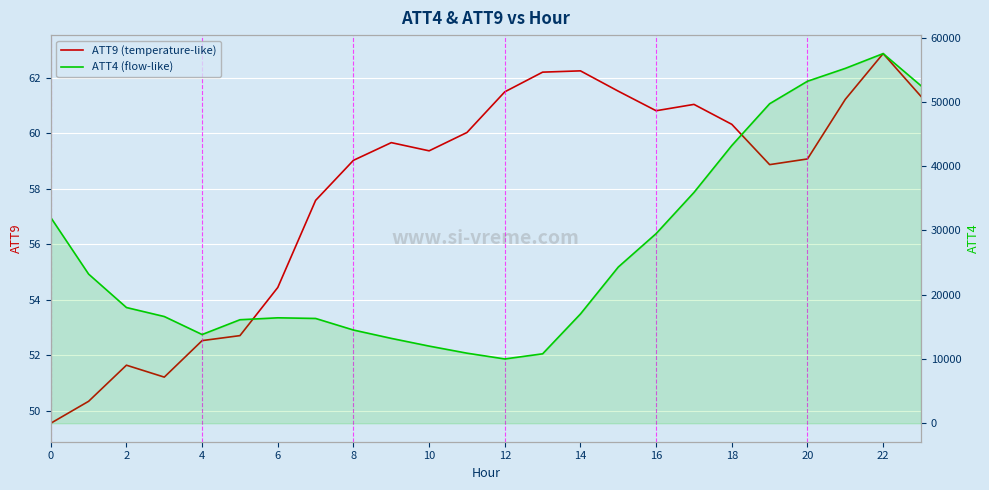

Reading left to right, extract all data points from this chart.

ATT9: 49.6	50.3	51.6	51.2	52.5	52.7	54.4	57.6	59.0	59.7	59.4	60.0	61.5	62.2	62.2	61.5	60.8	61.0	60.3	58.9	59.1	61.2	62.9	61.3
ATT4: 32000.0	23200.0	18000.0	16600.0	13800.0	16100.0	16400.0	16300.0	14500.0	13200.0	12000.0	10900.0	10000.0	10800.0	17000.0	24300.0	29500.0	35900.0	43200.0	49700.0	53200.0	55200.0	57500.0	52500.0